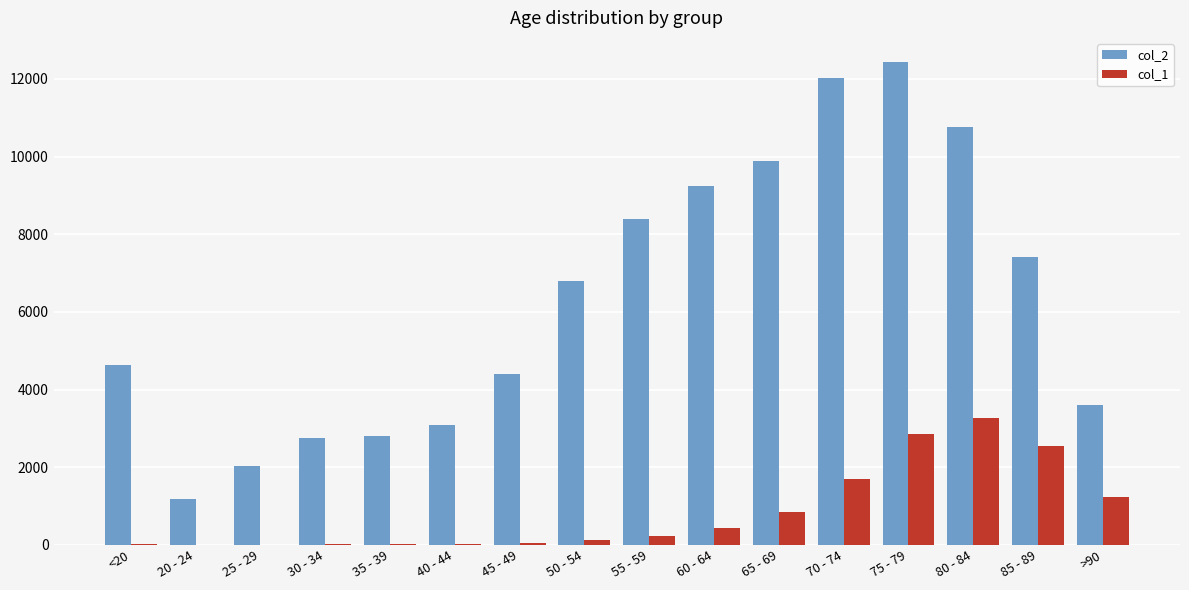

The col_2 series shows 2538 at <20. True or false?

False